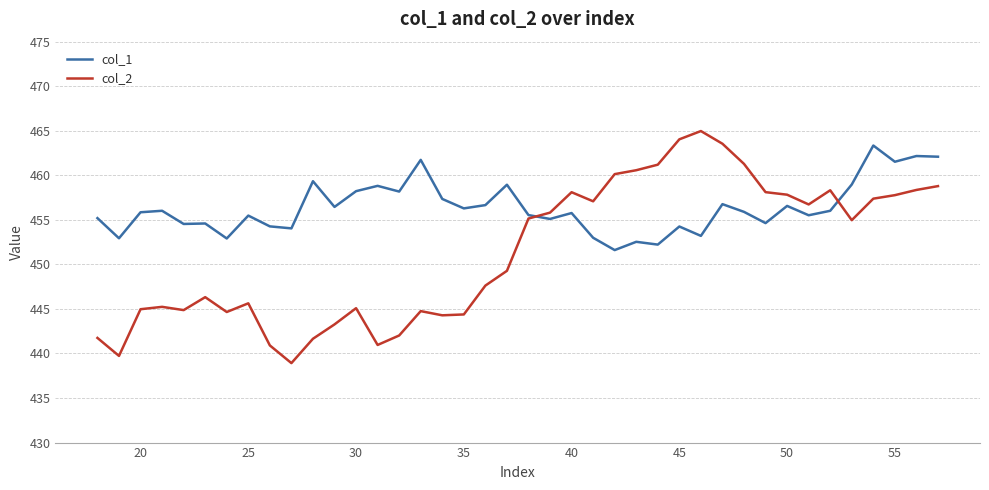

Which series has the largest total across all categories?

col_1